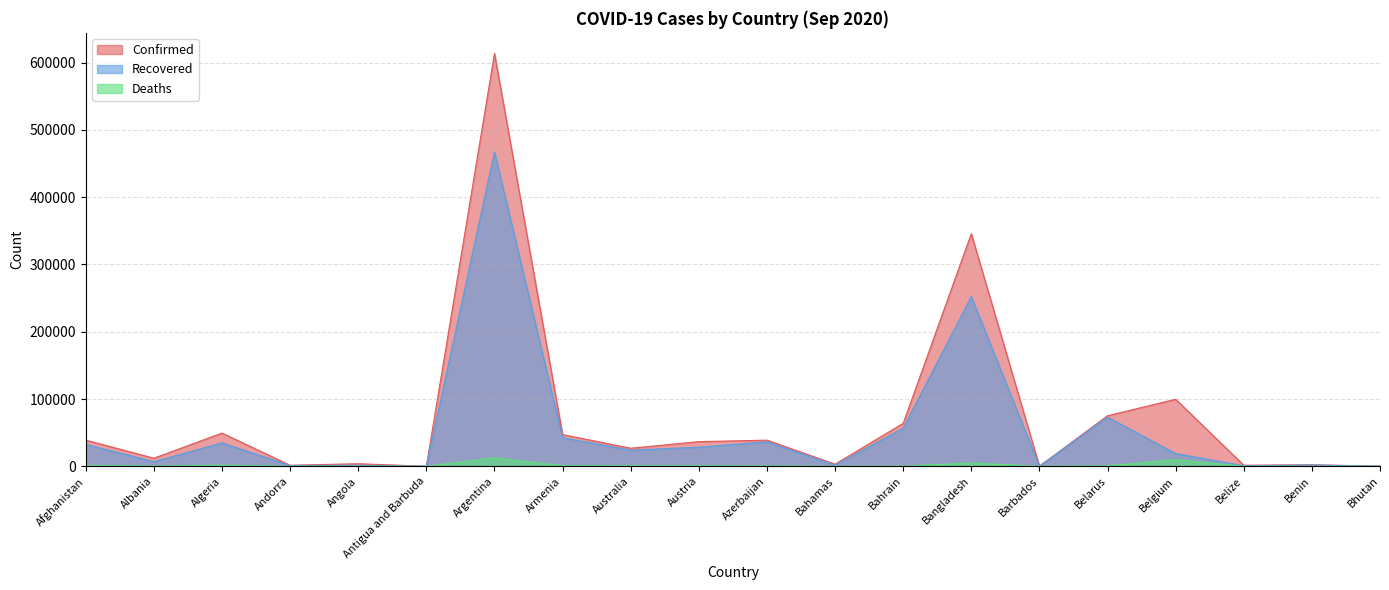

How many values in the Deaths series are below 572?

10